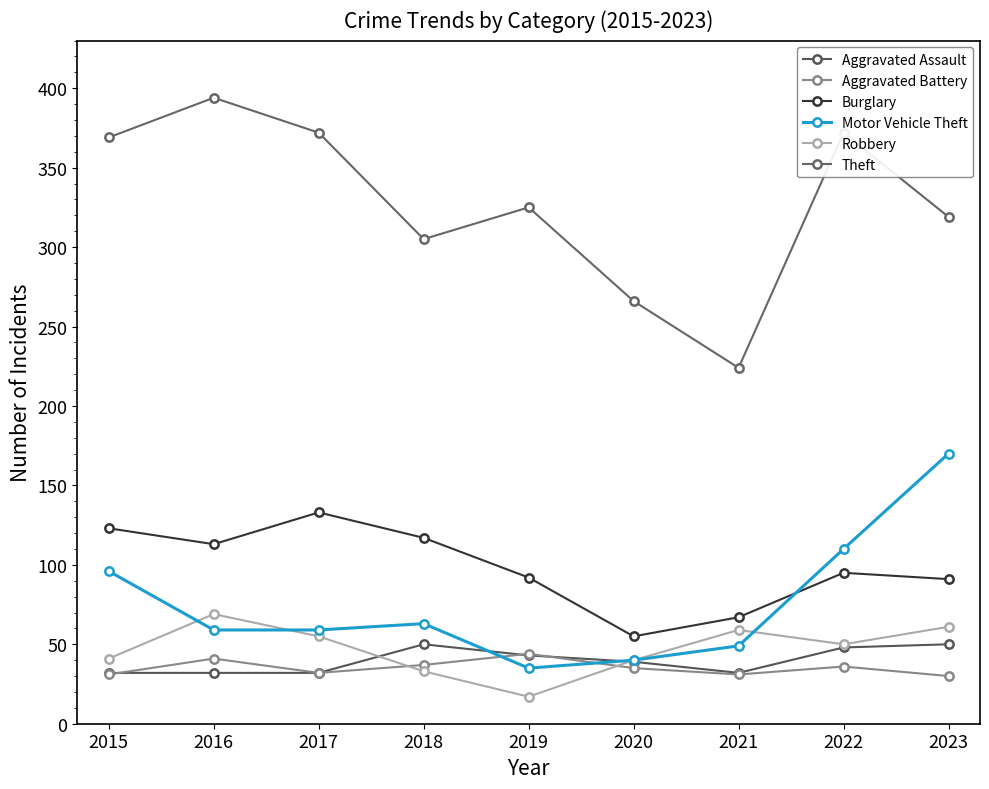

Reading right to left, transcribe all the data shown in this chart.

Aggravated Assault: 2023=50	2022=48	2021=32	2020=39	2019=43	2018=50	2017=32	2016=32	2015=32
Aggravated Battery: 2023=30	2022=36	2021=31	2020=35	2019=44	2018=37	2017=32	2016=41	2015=31
Burglary: 2023=91	2022=95	2021=67	2020=55	2019=92	2018=117	2017=133	2016=113	2015=123
Motor Vehicle Theft: 2023=170	2022=110	2021=49	2020=40	2019=35	2018=63	2017=59	2016=59	2015=96
Robbery: 2023=61	2022=50	2021=59	2020=40	2019=17	2018=33	2017=55	2016=69	2015=41
Theft: 2023=319	2022=372	2021=224	2020=266	2019=325	2018=305	2017=372	2016=394	2015=369